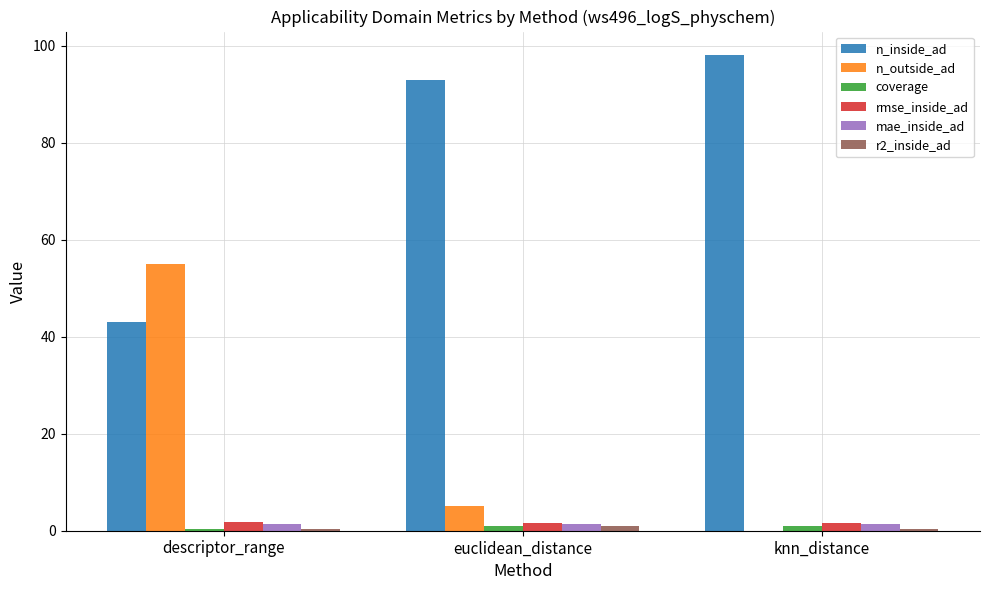

Which category has the highest value across all series?

knn_distance